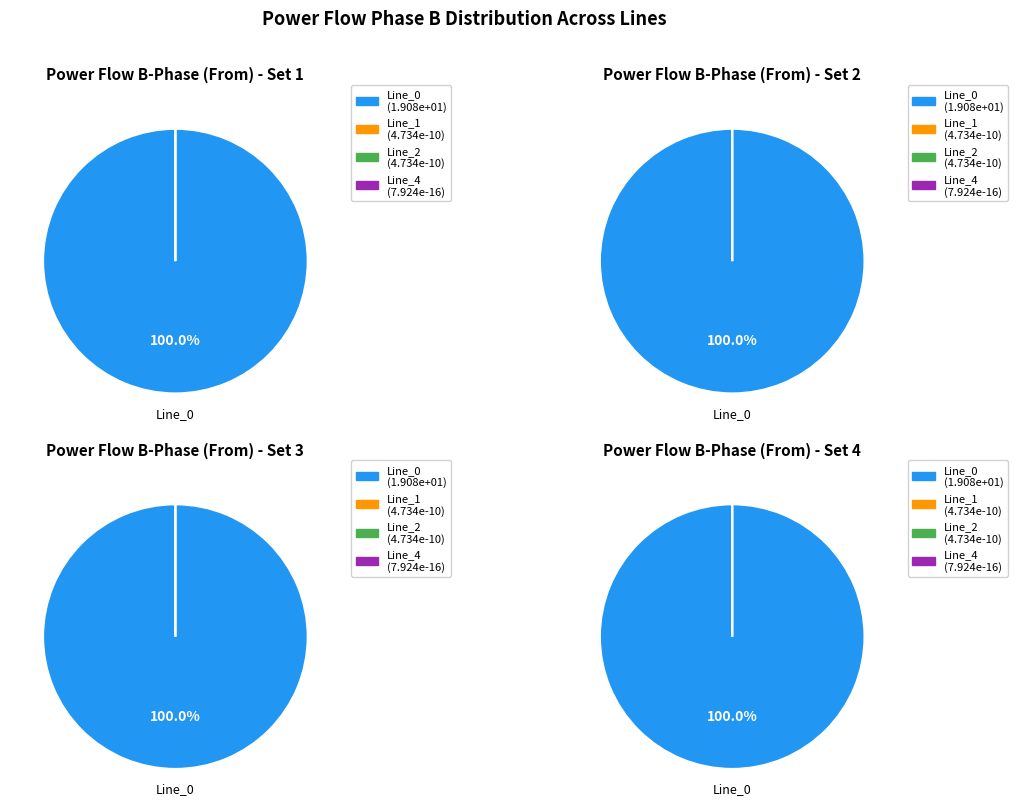

Which has a higher value, Line_2 or Line_4?

Line_2